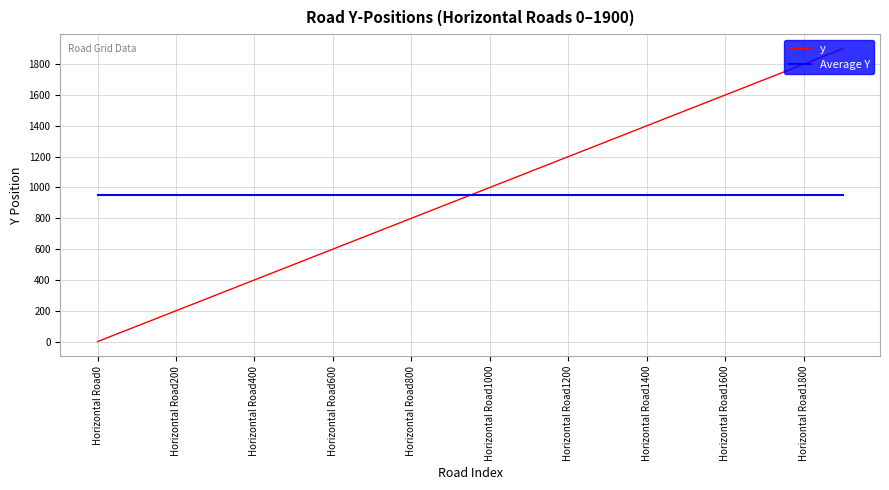

How many times do y and Average Y cross each other?

1